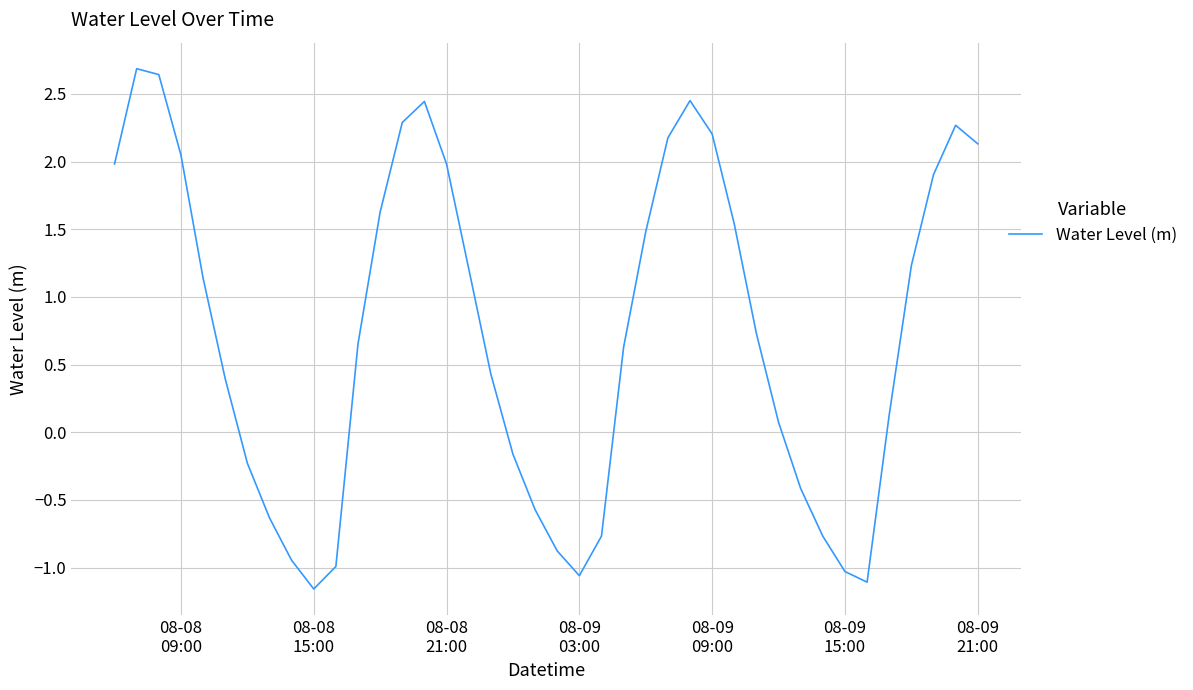

What is the difference between the maximum and minimum values?

3.8